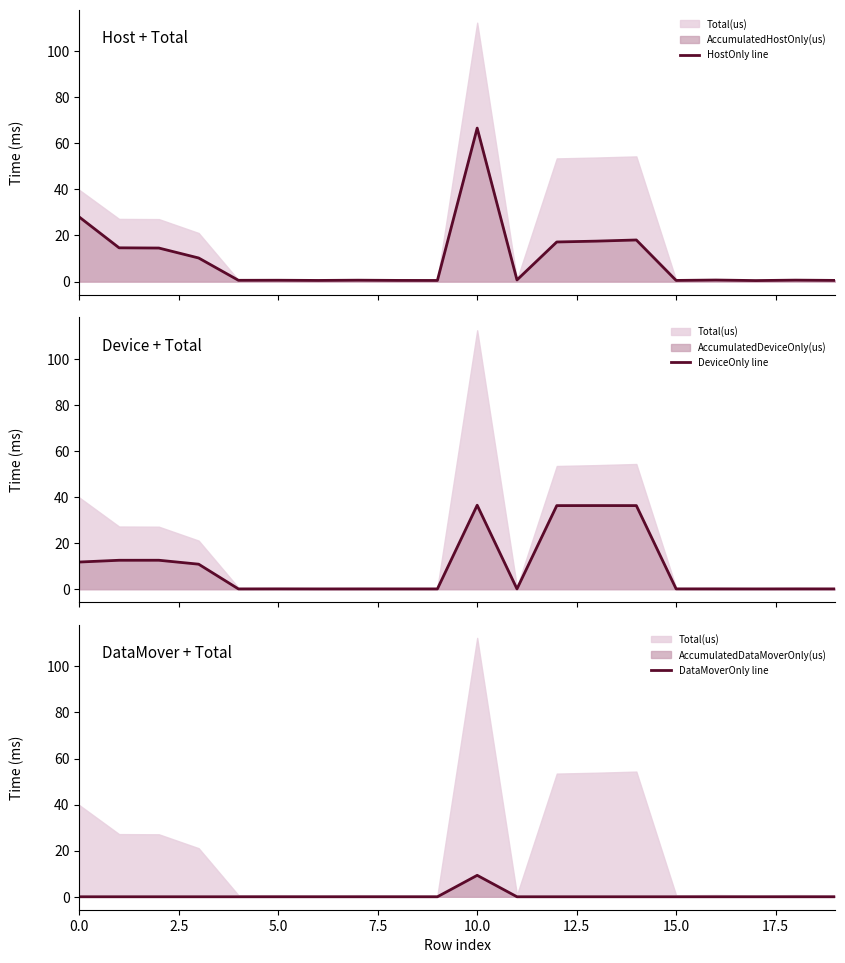

Reading left to right, what are all the values shown in this chart?

AccumulatedHostOnly(us): 0=28.0	1=14.7	2=14.6	3=10.2	4=0.6	5=0.6	6=0.5	7=0.6	8=0.5	9=0.5	10=66.6	11=0.7	12=17.2	13=17.6	14=18.1	15=0.5	16=0.7	17=0.4	18=0.6	19=0.5
AccumulatedDeviceOnly(us): 0=11.8	1=12.5	2=12.6	3=10.8	4=0.1	5=0.1	6=0.1	7=0.1	8=0.1	9=0.1	10=36.4	11=0.1	12=36.3	13=36.3	14=36.3	15=0.1	16=0.1	17=0.1	18=0.1	19=0.1
AccumulatedDataMoverOnly(us): 0=0.0	1=0.0	2=0.0	3=0.0	4=0.0	5=0.0	6=0.0	7=0.0	8=0.0	9=0.0	10=9.3	11=0.0	12=0.0	13=0.0	14=0.0	15=0.0	16=0.0	17=0.0	18=0.0	19=0.0